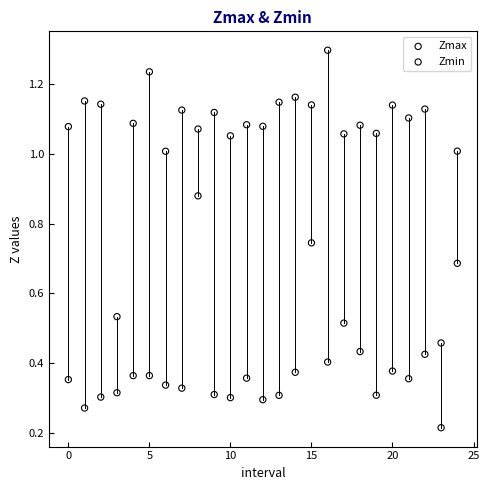

Which series reaches the maximum Y coordinate?

Zmax